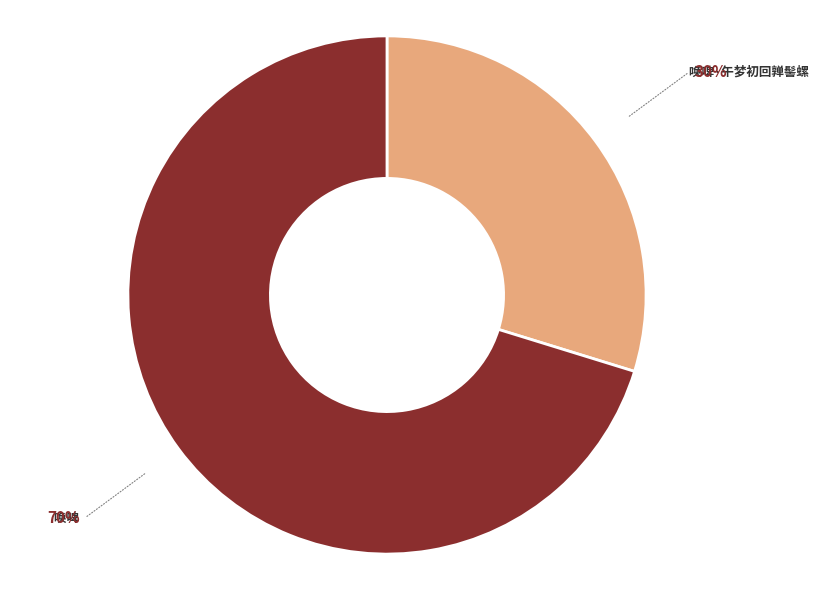

Is it true that 唤啤·午梦初回亸髻螺 is 36% of the pie?

False